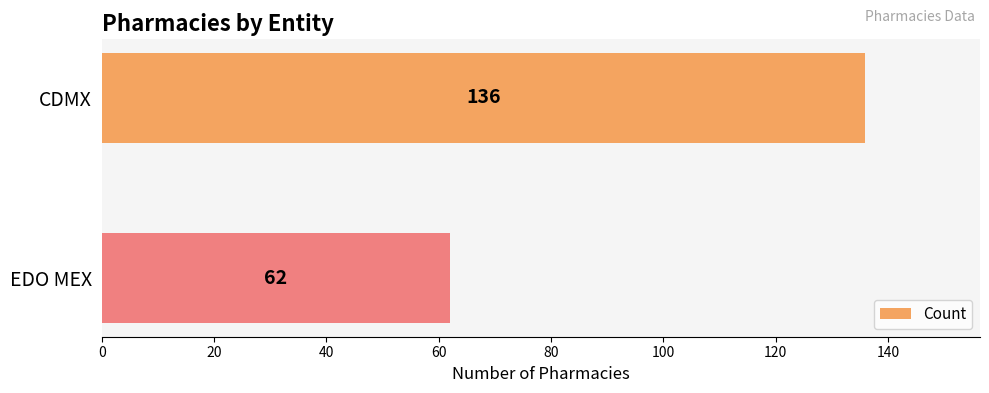

What is the difference between the values at EDO MEX and CDMX?

74